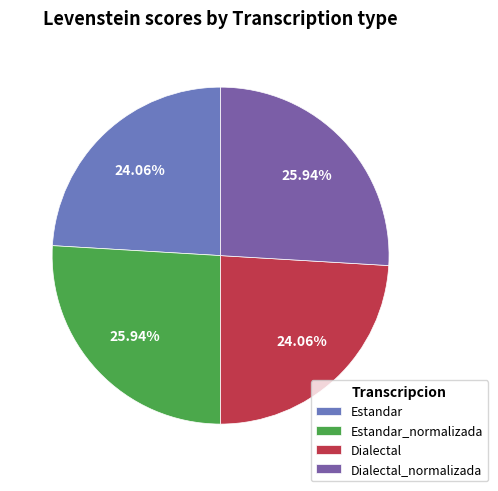

Does Estandar account for over 50% of the chart?

No